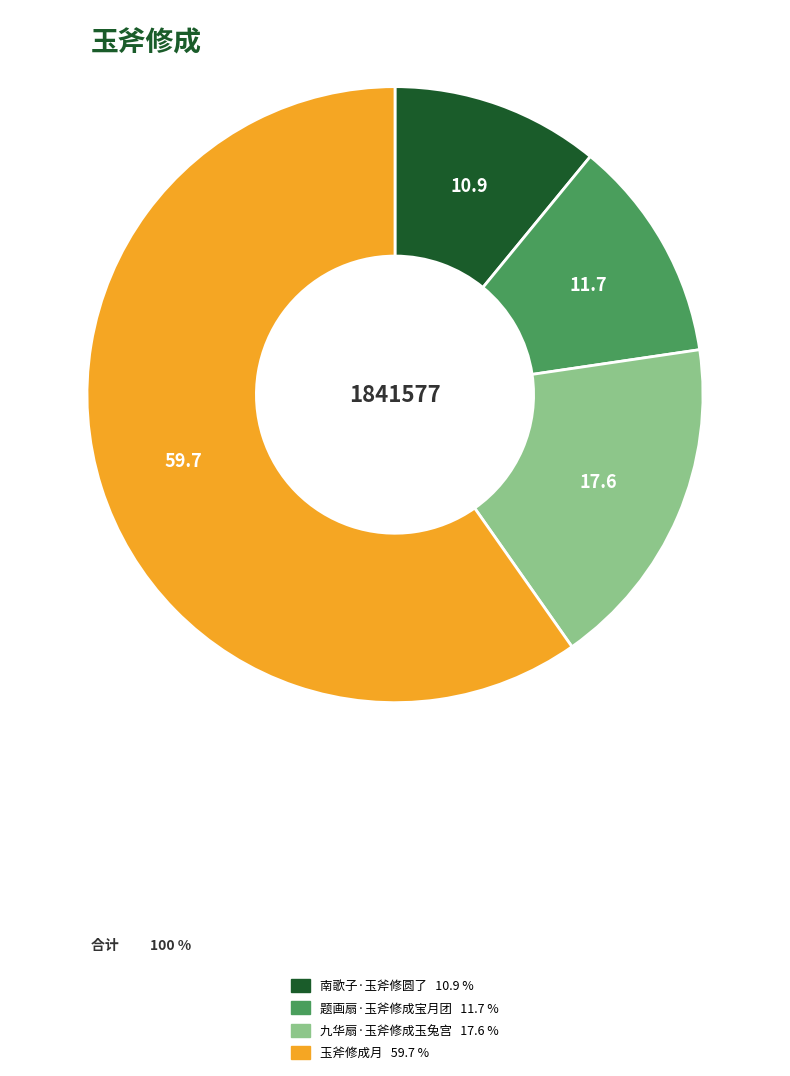

Is 玉斧修成月 the majority of the pie?

Yes